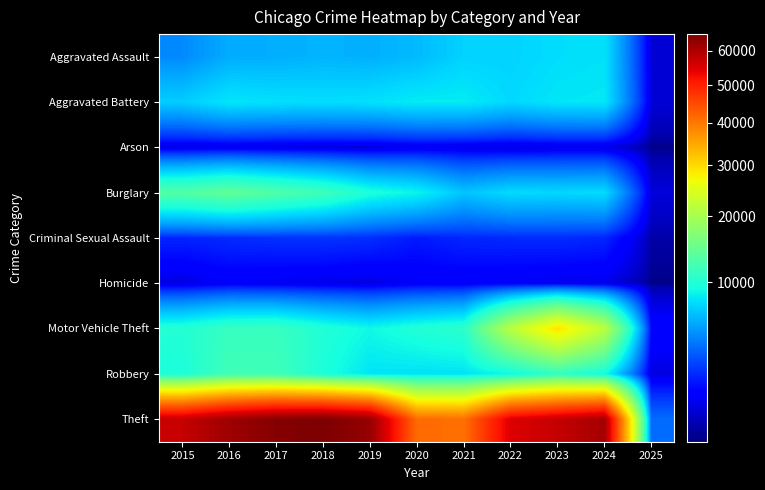

At 2017, list the series in order from largest to smallest.

Theft, Burglary, Robbery, Motor Vehicle Theft, Aggravated Battery, Aggravated Assault, Criminal Sexual Assault, Homicide, Arson